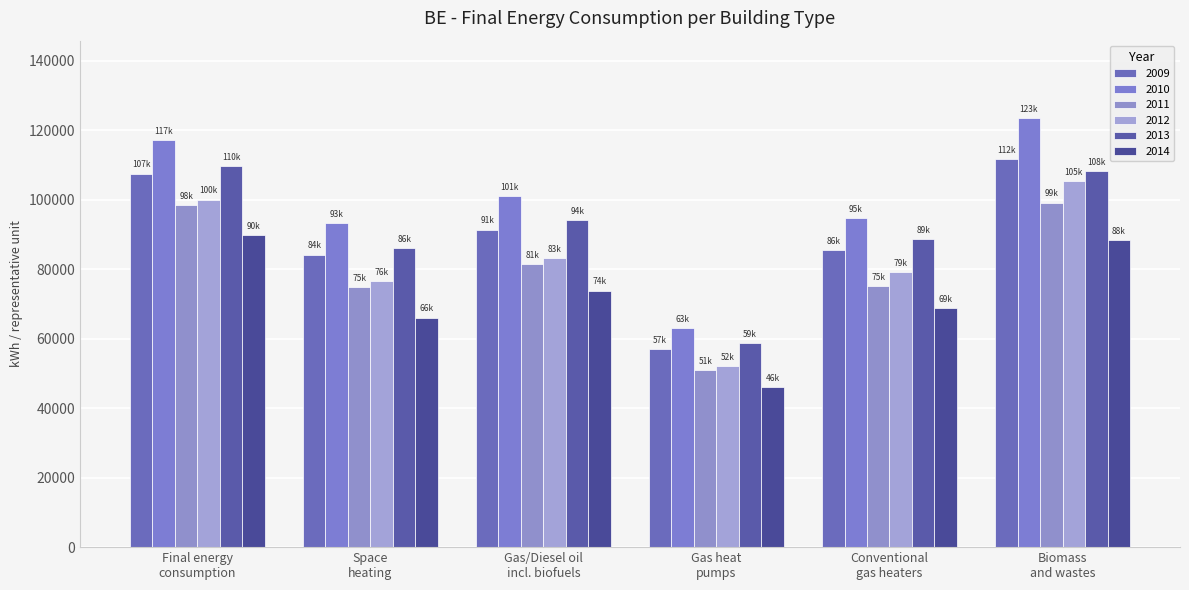

Is the value of 2011 at Final energy
consumption greater than the value of 2014 at Gas heat
pumps?

Yes